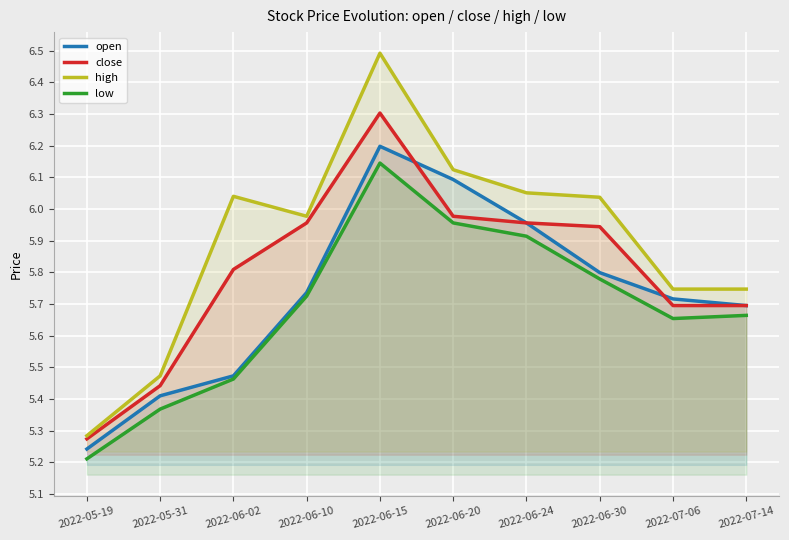

Which series has the largest range (max minus min)?

high